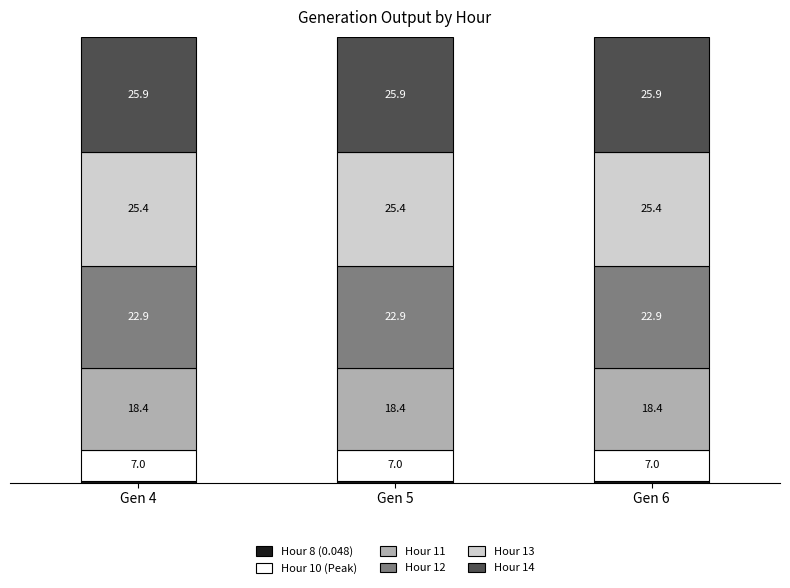

The Hour 8 (0.048) series shows 0.2 at Gen 4. True or false?

False